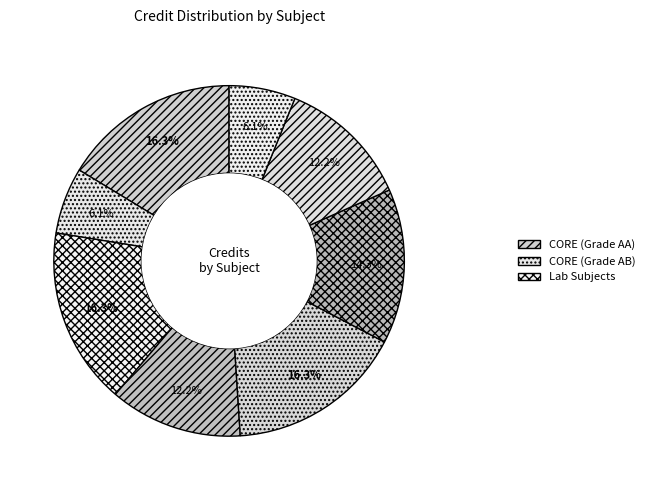

Count the number of slices in the pie.

8